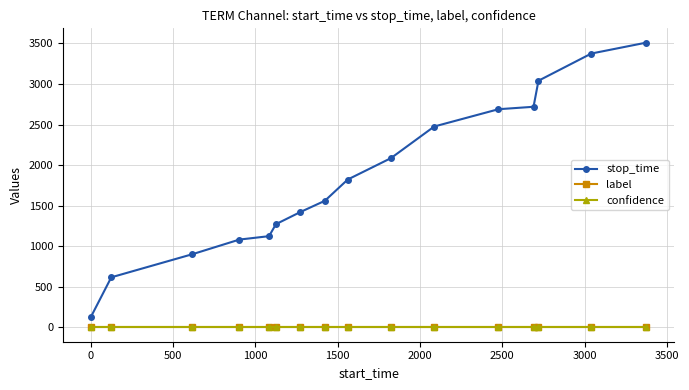

Which series has the largest range (max minus min)?

stop_time